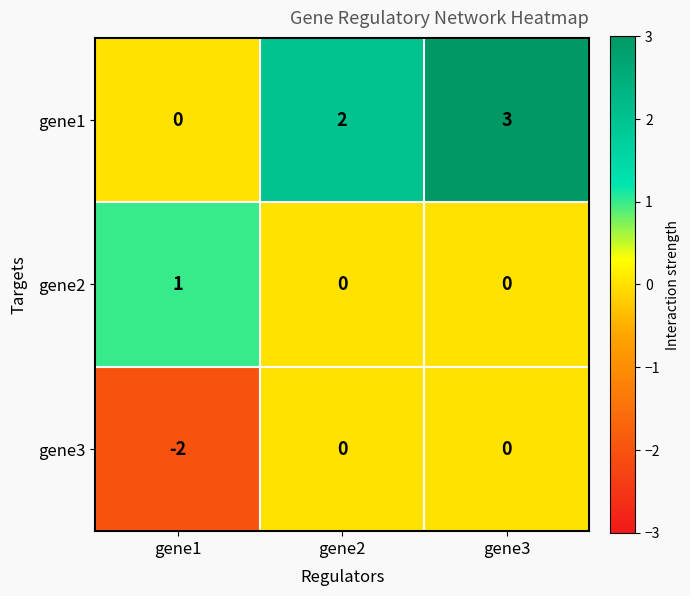

Which series has the largest range (max minus min)?

gene1